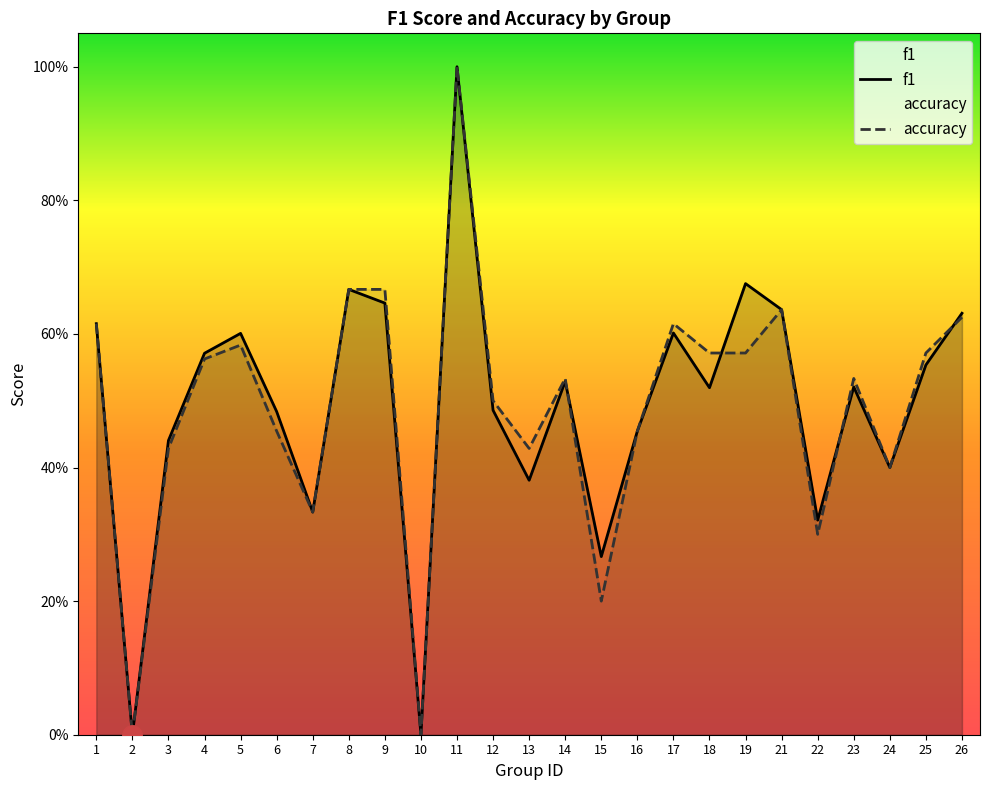

Count the number of categories in the chart.

25